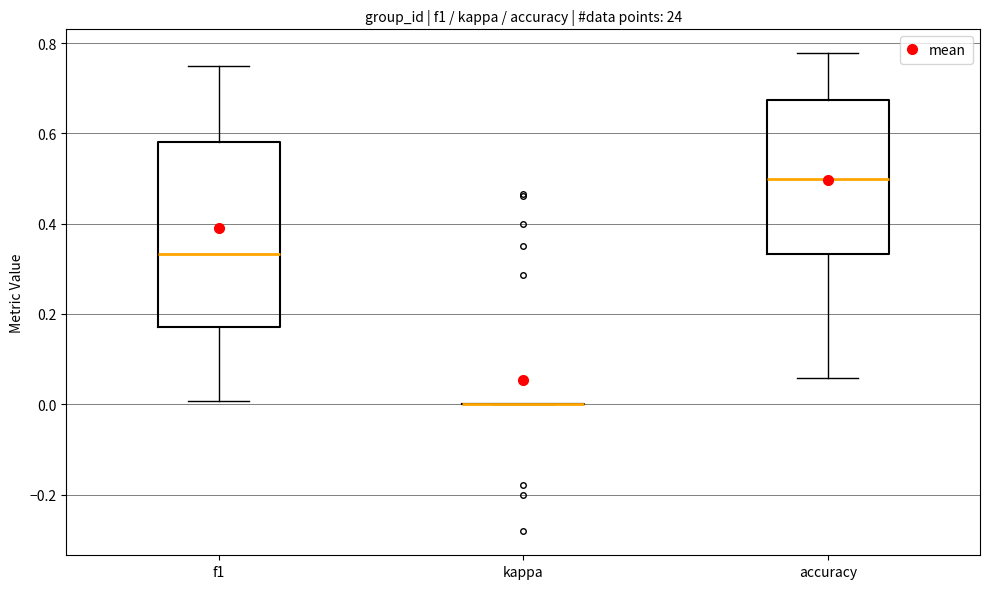

Reading left to right, transcribe this box plot: for each box, give where its median line is, the range the box spans, and where its two whiskers end, as read against the y-axis. The values are not printed on the chart, so give them approximately, as read against the axis.

f1: median 0.34, box 0.18 to 0.58, whiskers 0.00 to 0.76
kappa: box collapsed to a line at 0.00, whiskers 0.00 to 0.00
accuracy: median 0.50, box 0.34 to 0.68, whiskers 0.06 to 0.78